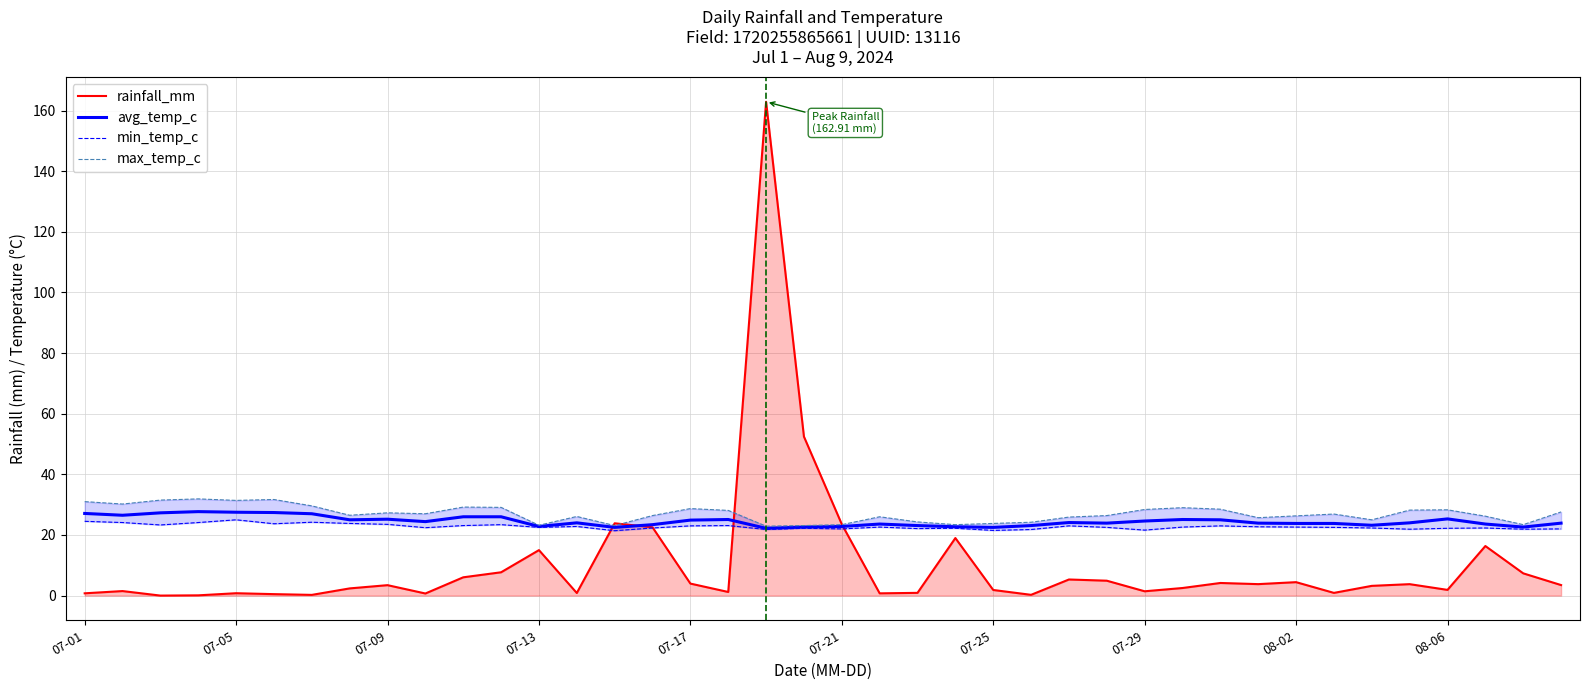

The avg_temp_c series shows 9.0 at 08-06. True or false?

False